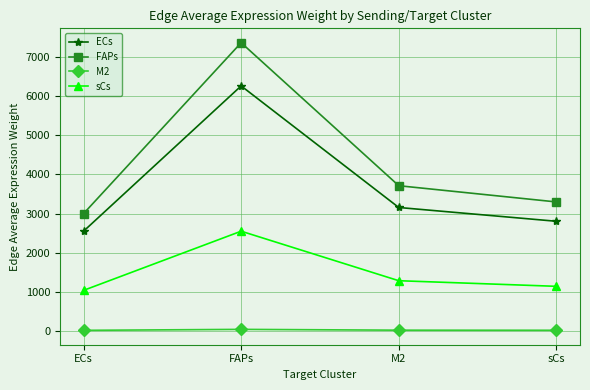

What is the difference between the highest and lowest values at ECs?

2979.9